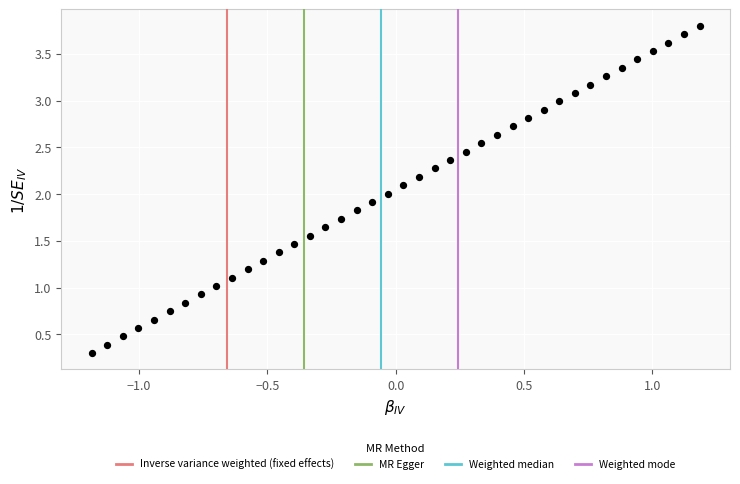

What is the range of Y values (max minus min)?

3.5